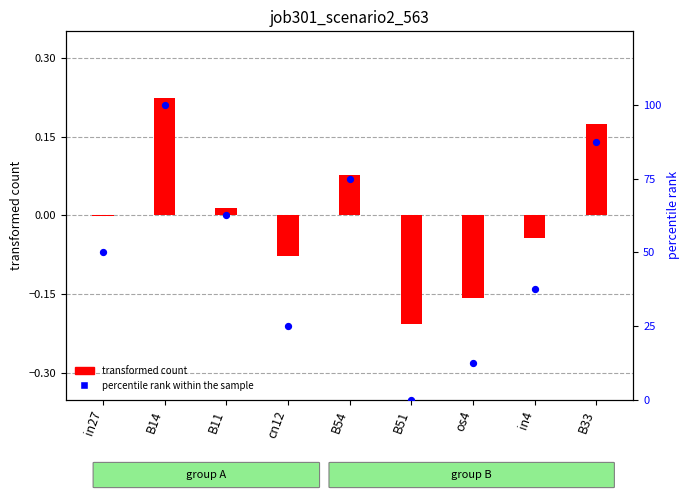

Between B14 and os4, which is larger?

B14